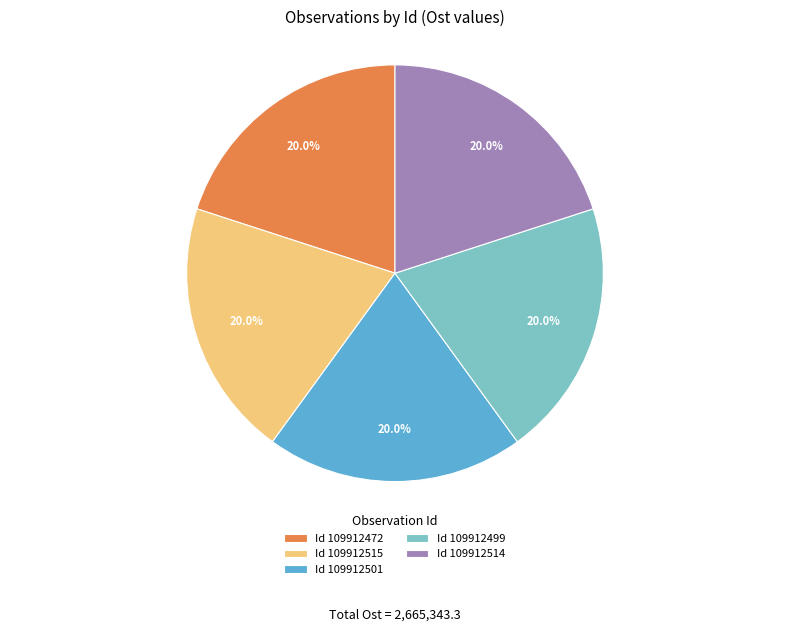

Does any single category account for the majority?

No